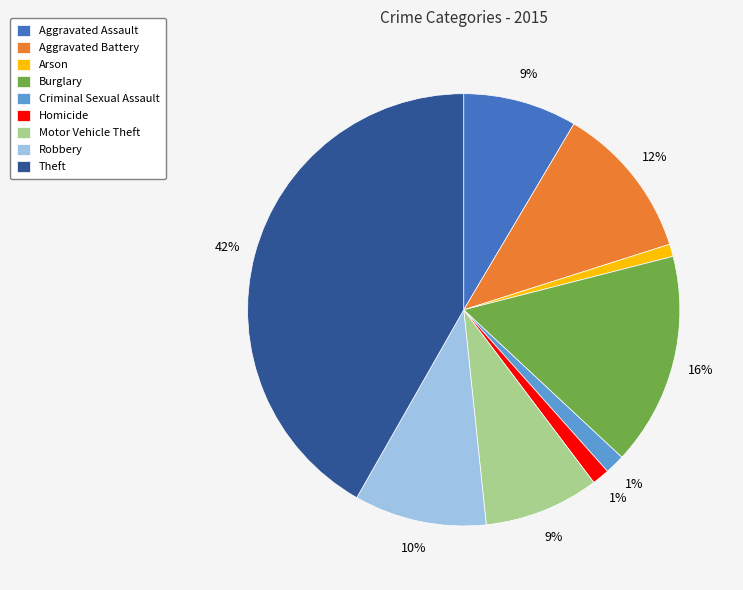

How many slices are in this pie chart?

9